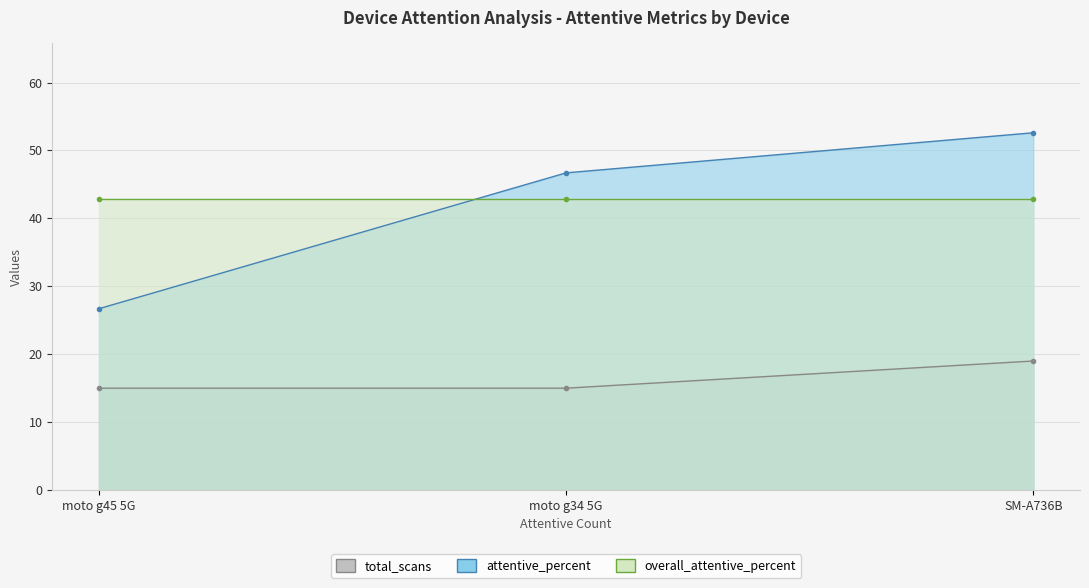

Where does the attentive_percent series first go above 46?

SM-A736B